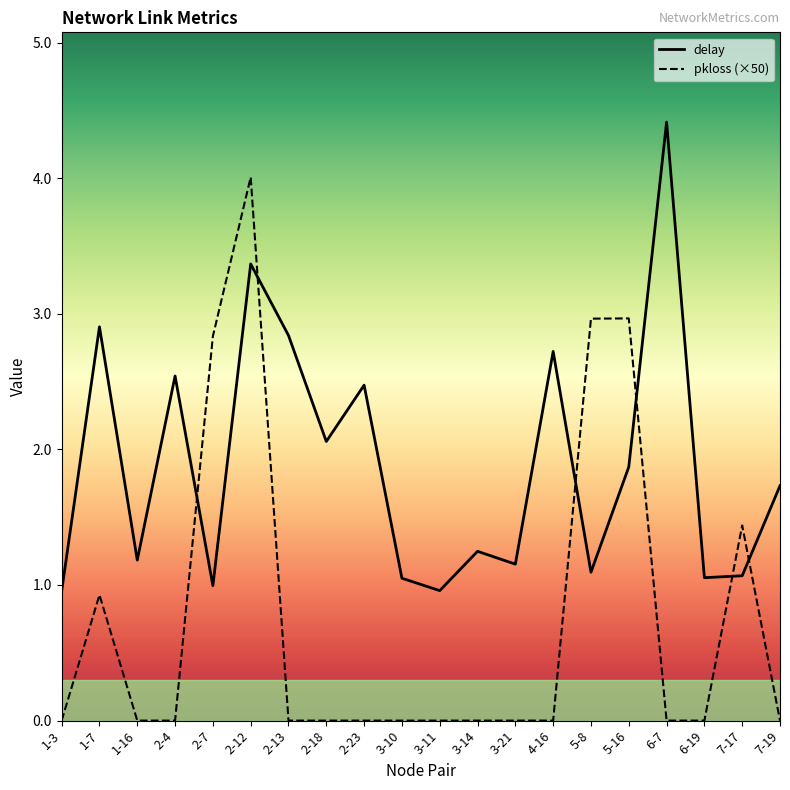

What is the total value across all series at 2-23?

2.5